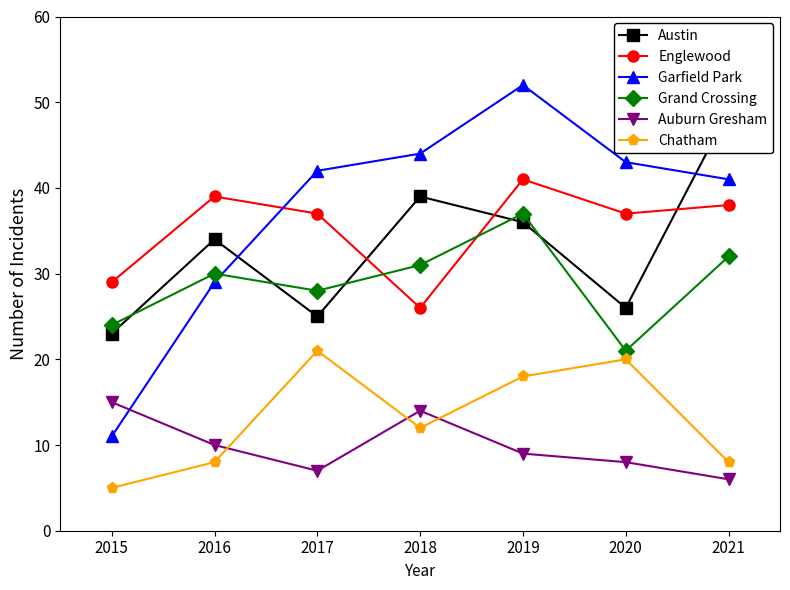

Which category has the highest value across all series?

2019